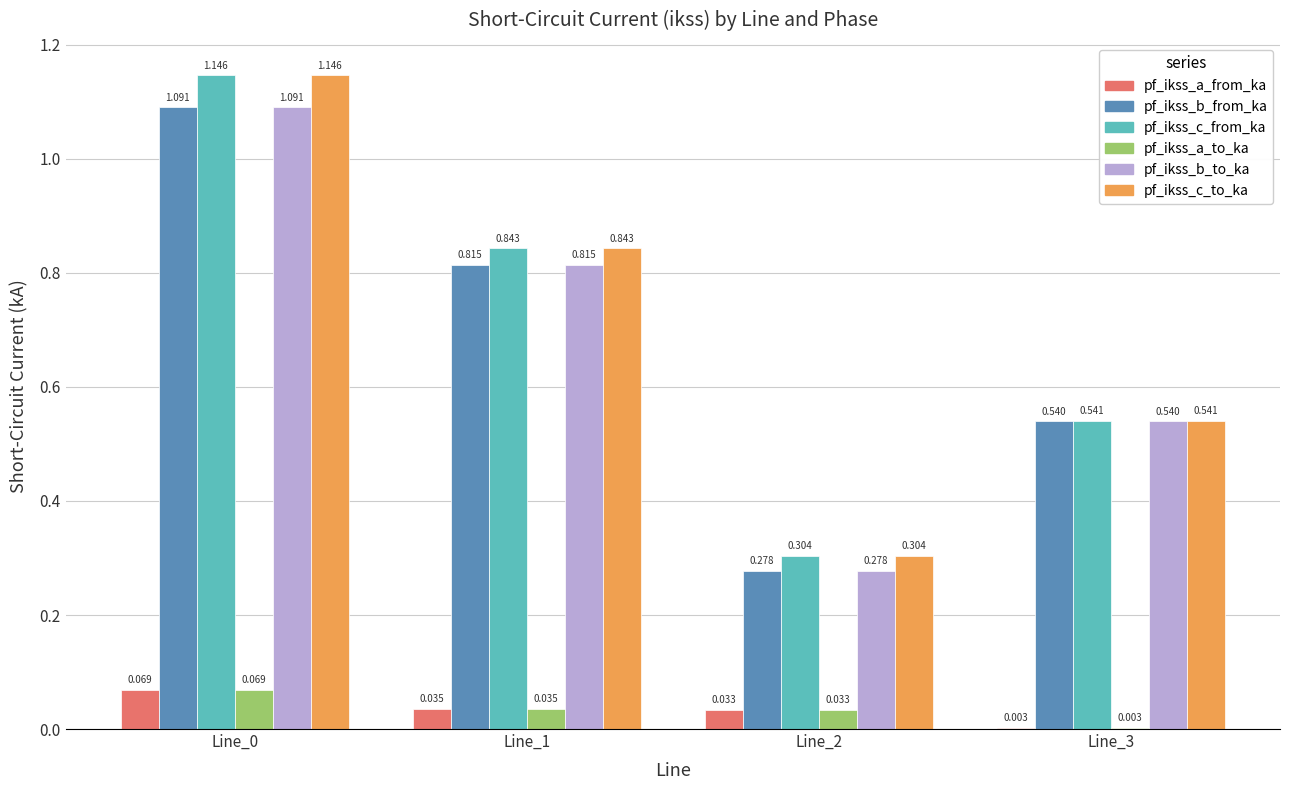

Is the value of pf_ikss_c_to_ka at Line_1 greater than the value of pf_ikss_b_from_ka at Line_1?

Yes